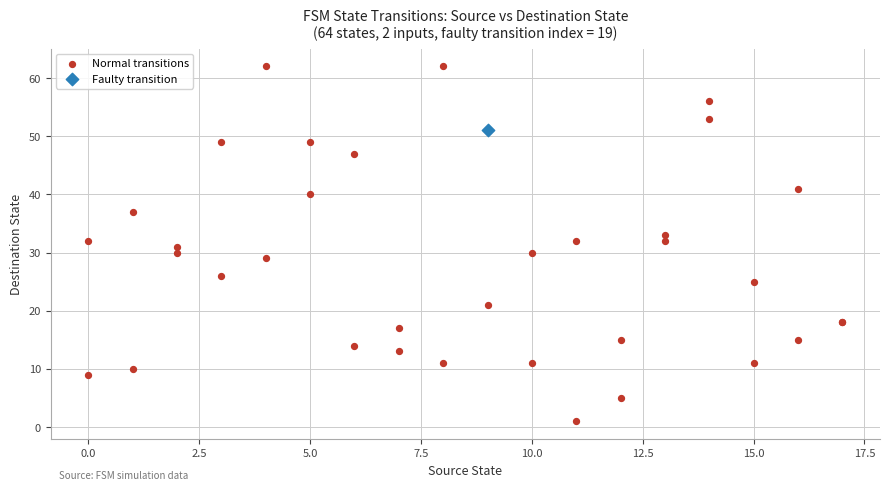

What are all the series names shown in the legend?

Normal transitions, Faulty transition